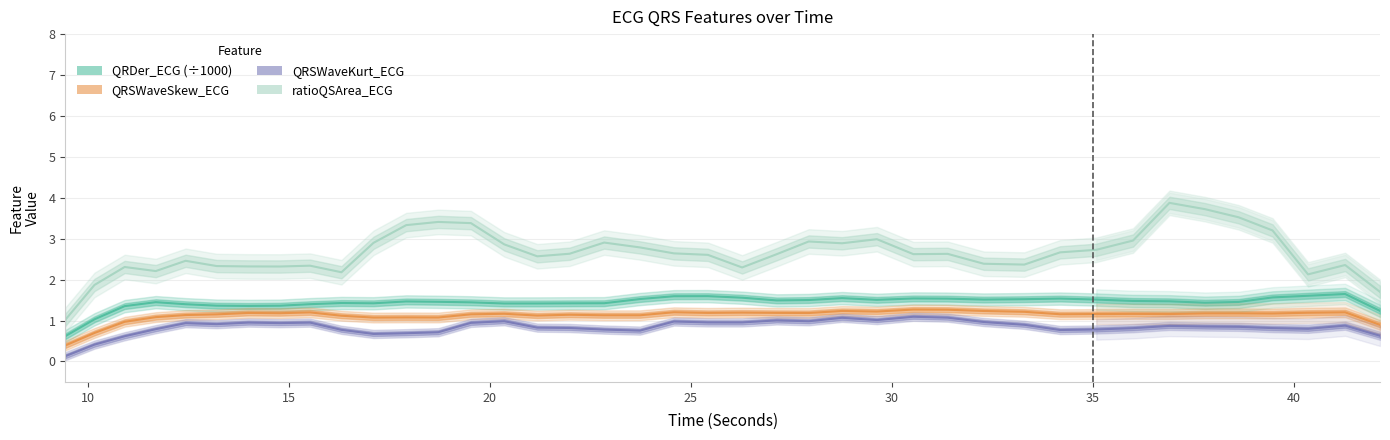

Reading left to right, transcribe all the data shown in this chart.

QRDer_ECG (÷1000): 0.6	1.0	1.4	1.4	1.4	1.4	1.4	1.4	1.4	1.4	1.4	1.5	1.5	1.4	1.4	1.4	1.4	1.4	1.5	1.6	1.6	1.6	1.5	1.5	1.5	1.5	1.5	1.5	1.5	1.5	1.5	1.5	1.5	1.5	1.4	1.5	1.6	1.6	1.6	1.2
QRSWaveSkew_ECG: 0.4	0.7	1.0	1.1	1.1	1.2	1.2	1.2	1.2	1.1	1.1	1.1	1.1	1.2	1.2	1.1	1.1	1.1	1.1	1.2	1.2	1.2	1.2	1.2	1.2	1.2	1.3	1.3	1.2	1.2	1.2	1.2	1.2	1.2	1.2	1.2	1.2	1.2	1.2	0.9
QRSWaveKurt_ECG: 0.1	0.4	0.6	0.8	0.9	0.9	1.0	0.9	0.9	0.8	0.7	0.7	0.7	0.9	1.0	0.8	0.8	0.8	0.8	1.0	1.0	1.0	1.0	1.0	1.1	1.0	1.1	1.1	1.0	0.9	0.8	0.8	0.8	0.9	0.9	0.8	0.8	0.8	0.9	0.6
ratioQSArea_ECG: 1.0	1.9	2.3	2.2	2.5	2.3	2.3	2.3	2.3	2.2	2.9	3.3	3.4	3.4	2.9	2.6	2.6	2.9	2.8	2.6	2.6	2.3	2.6	2.9	2.9	3.0	2.6	2.6	2.4	2.4	2.7	2.7	3.0	3.9	3.7	3.5	3.2	2.1	2.4	1.7